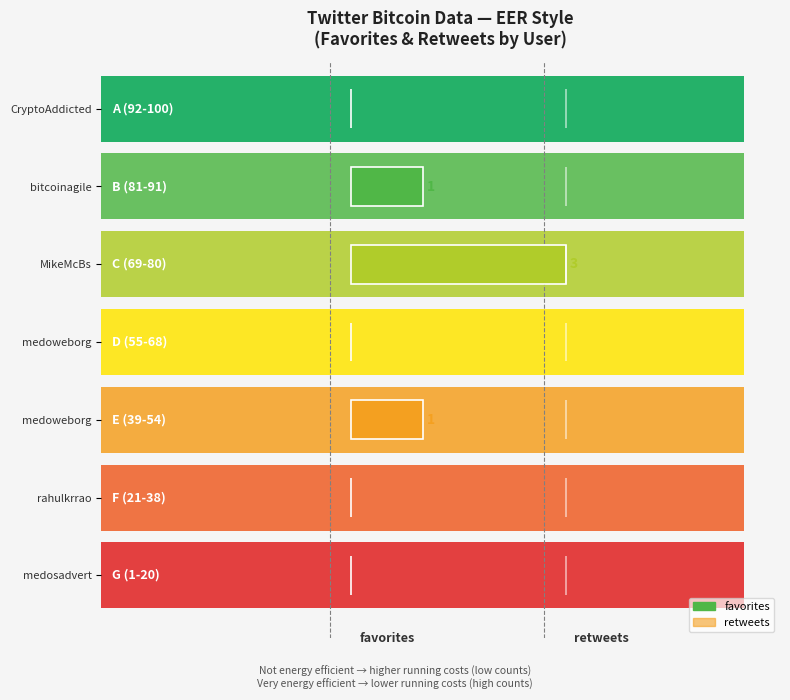

How many values in the favorites series exceed 0?

3